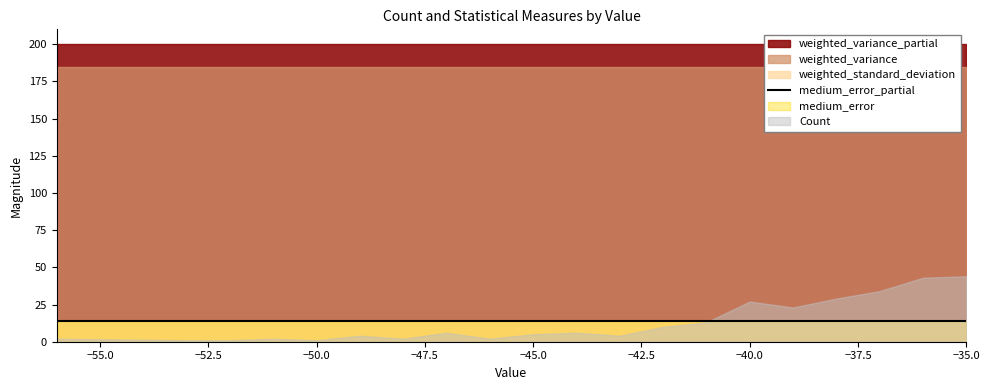

What is the value of the medium_error_partial point at the 17th from the left?

14.3